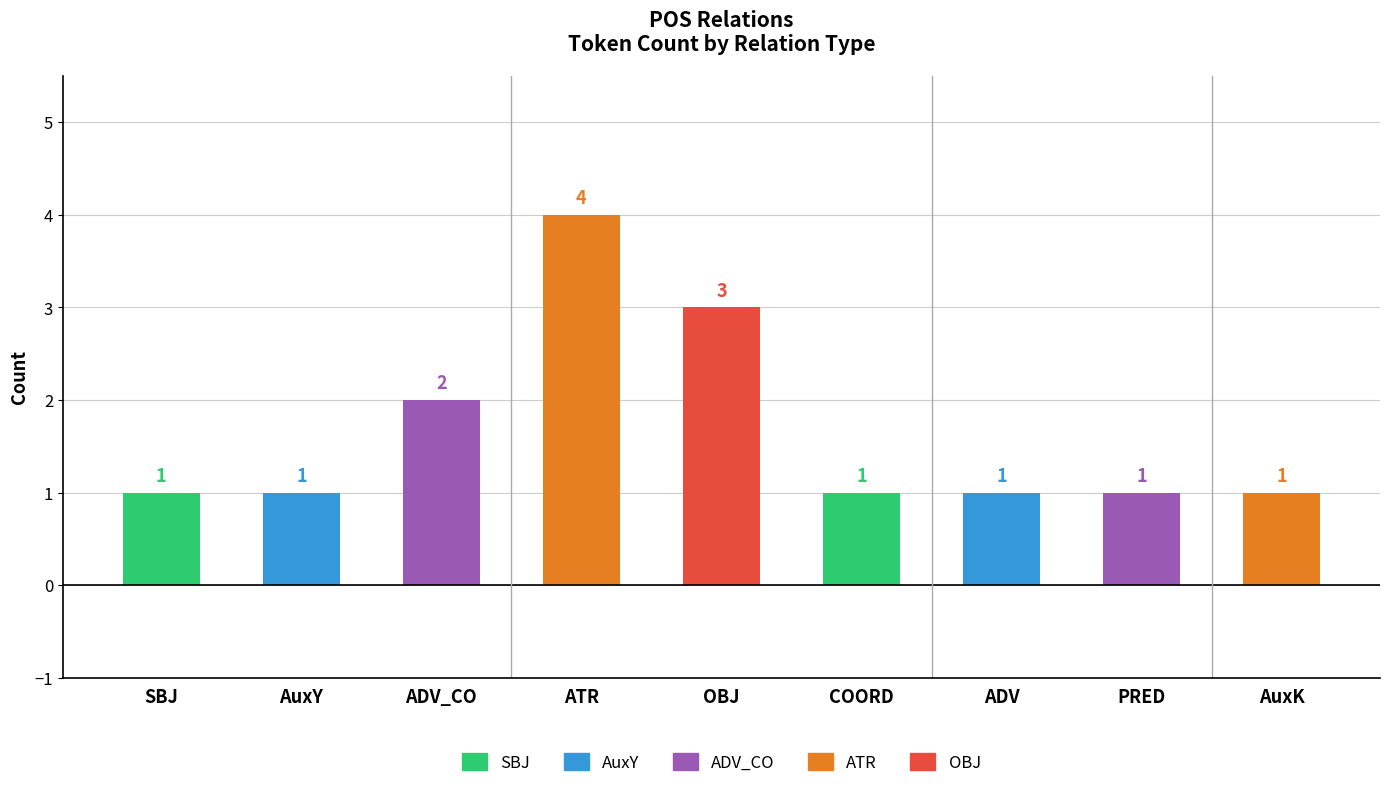

At which label is the value closest to 2?

ADV_CO